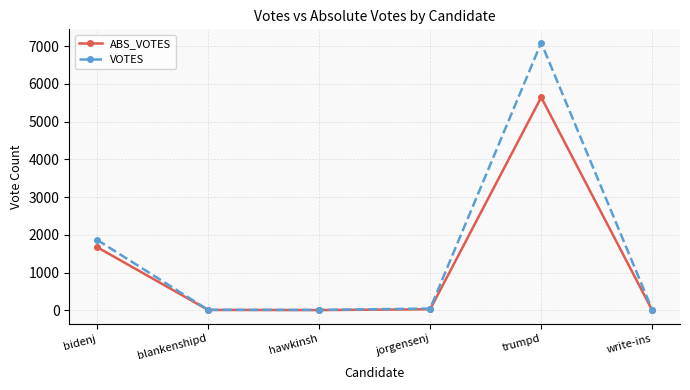

At which label is VOTES closest to 3550?

bidenj